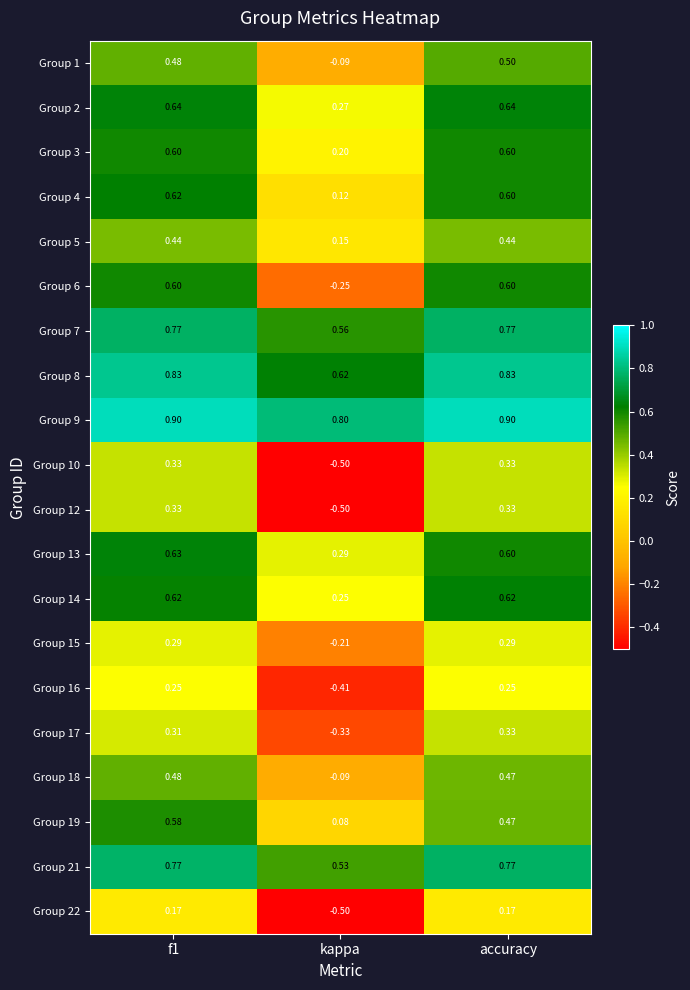

At which label is Group 21 closest to 0?

kappa